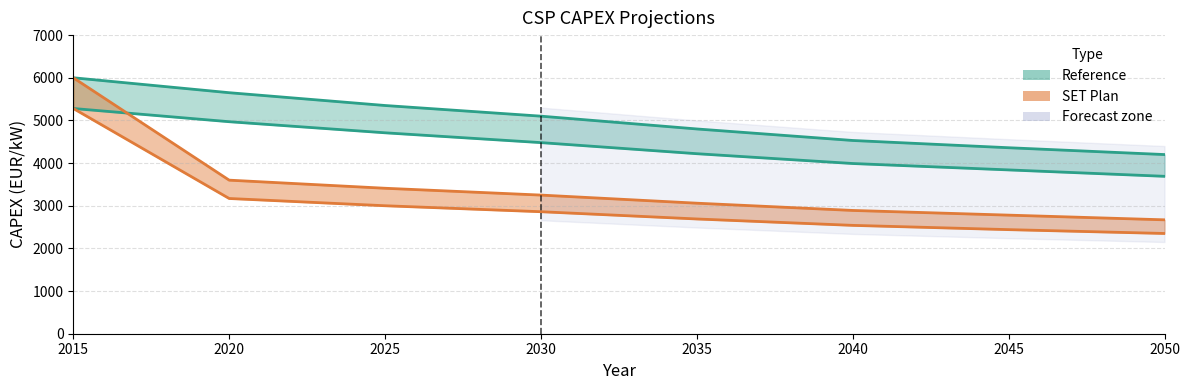

What is the difference between the Solar tower w storage (Reference) values at 2050 and 2045?

150